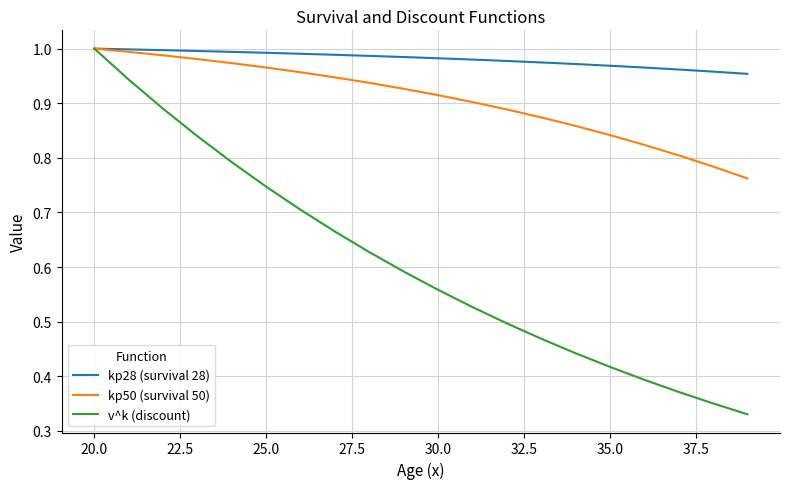

Which series has the largest total across all categories?

kp28 (survival 28)